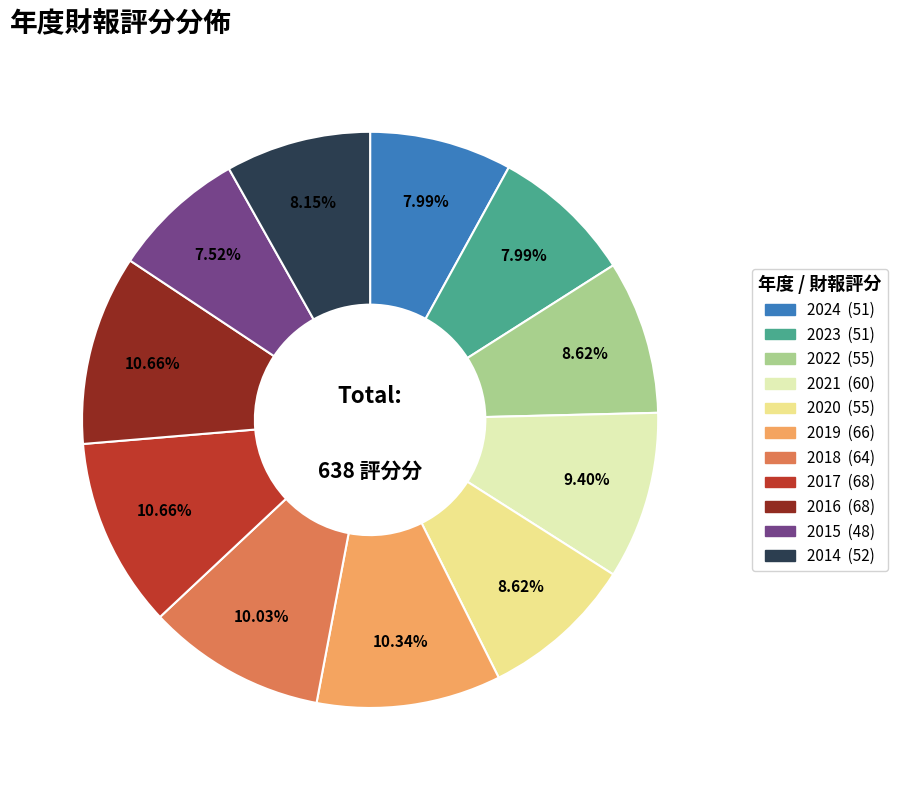

To the nearest percent, what portion does 2019 represent?

10%